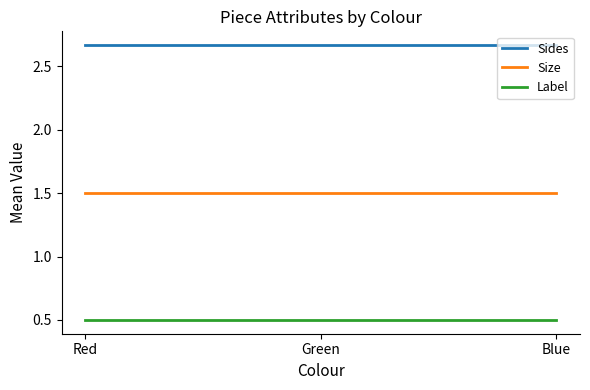

What is the sum of the Label values at Green and Red?

1.0